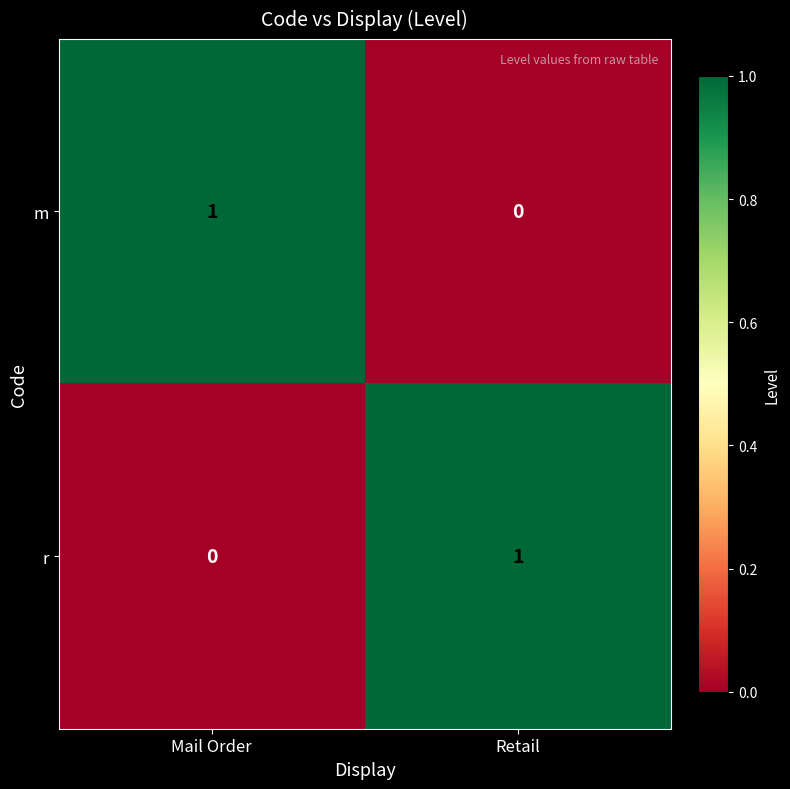

True or false: m has a value of -1 at Retail.

False